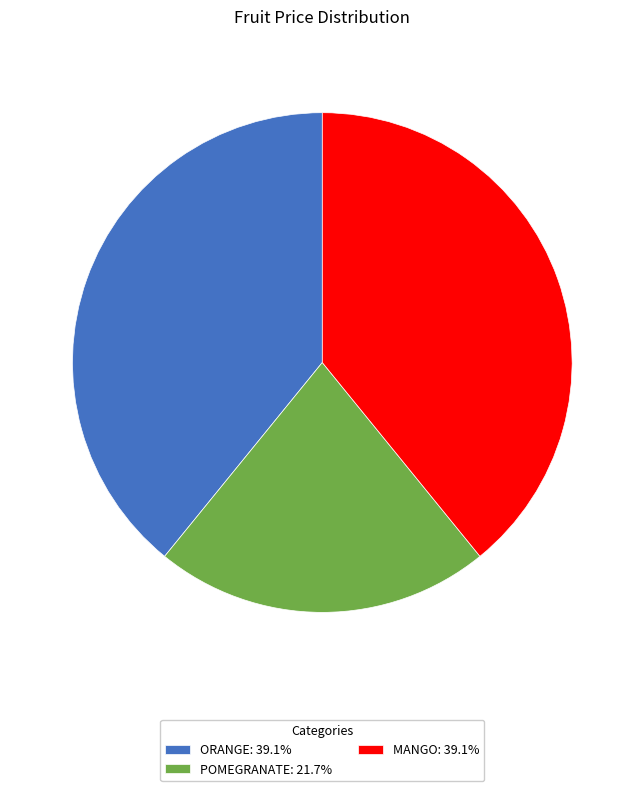

What is the ratio of the value at POMEGRANATE: 21.7% to the value at ORANGE: 39.1%?

0.6